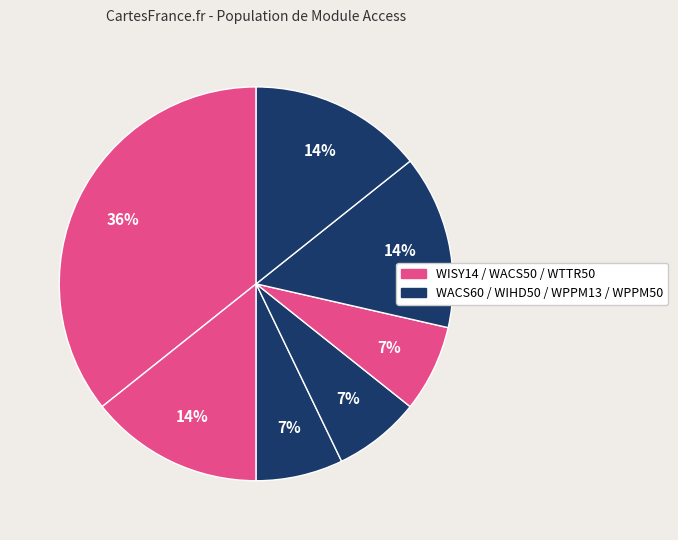

Which category has the smallest portion of the pie?

WACS60